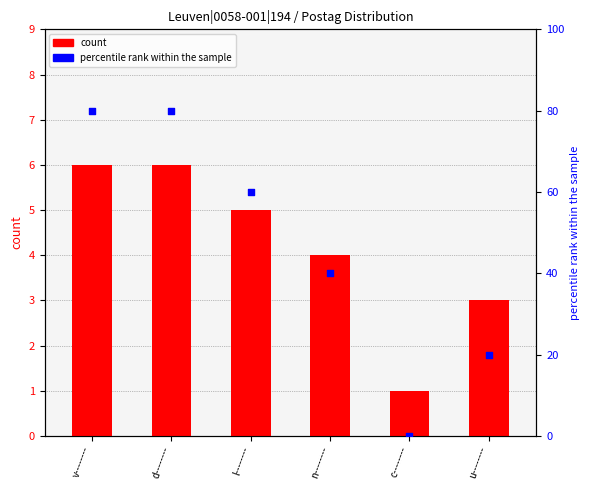

At how many categories does at least one series exceed 41?

3